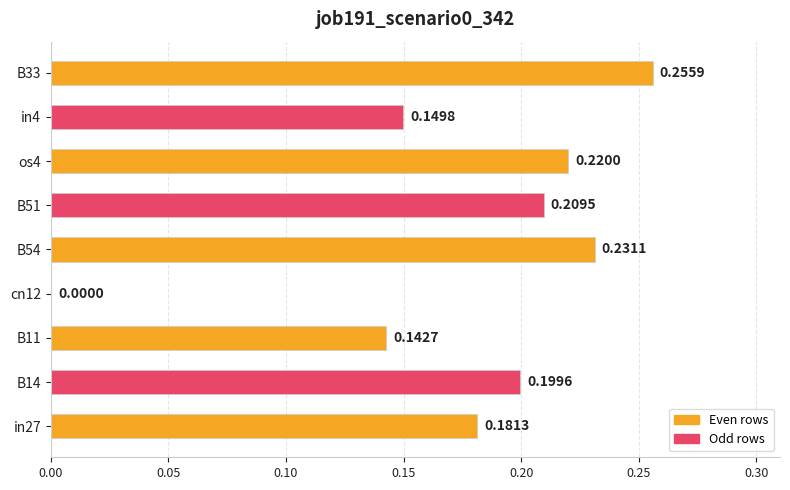

What is the sum of all values?

1.6